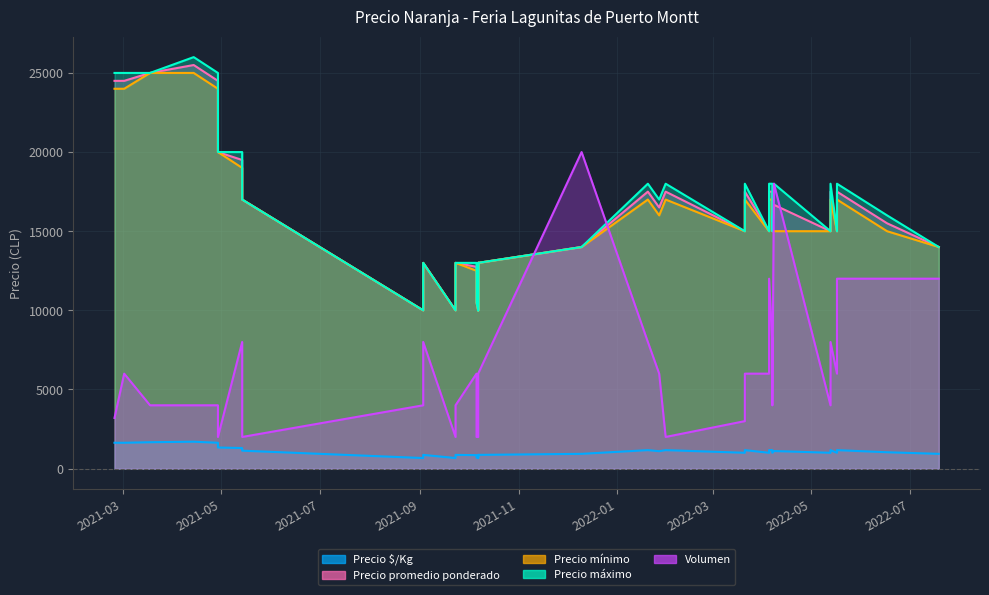

Which category has the lowest value in the Precio $/Kg series?

2021-10-07